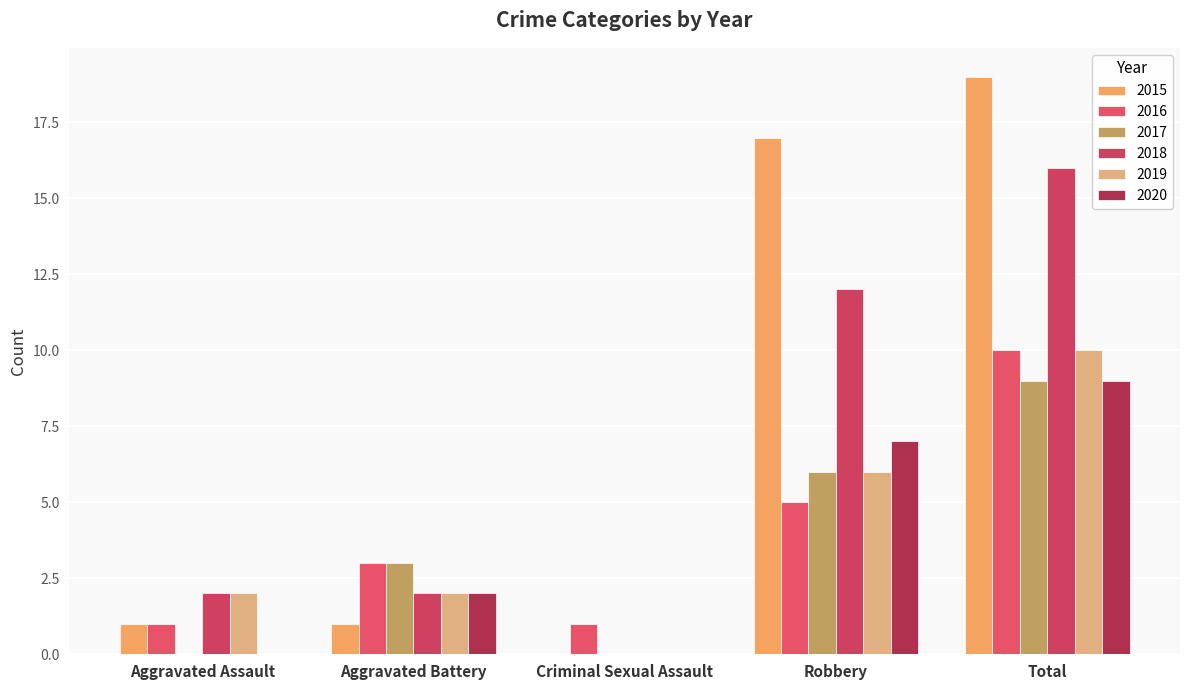

What is the difference between the highest and lowest values at Total?

10